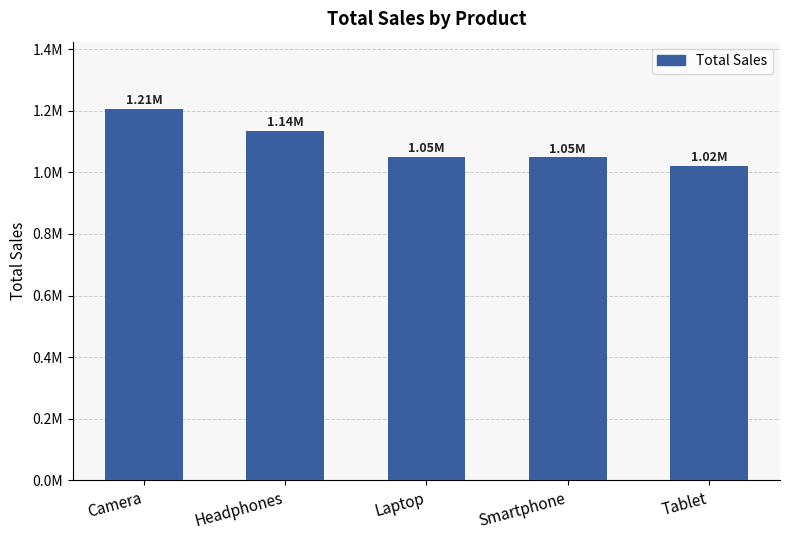

Reading left to right, transcribe all the data shown in this chart.

1206978.3	1135698.6	1050762.8	1048982.4	1022242.1